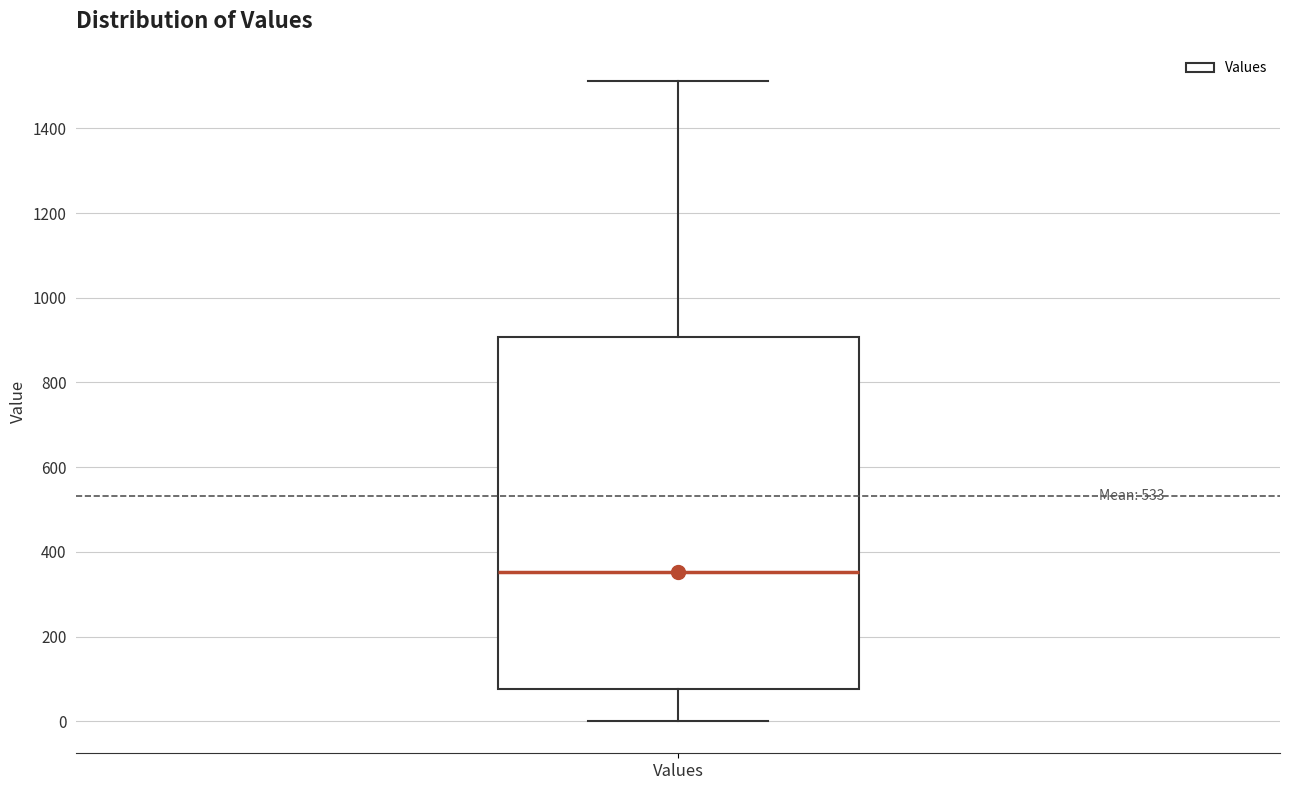

Read this box plot against the y-axis: the position of the median line, the range covered by the box, and the ends of both whiskers. The values are not printed on the chart, so give them approximately, as read against the axis.

median 360, box 80 to 900, whiskers 0 to 1520